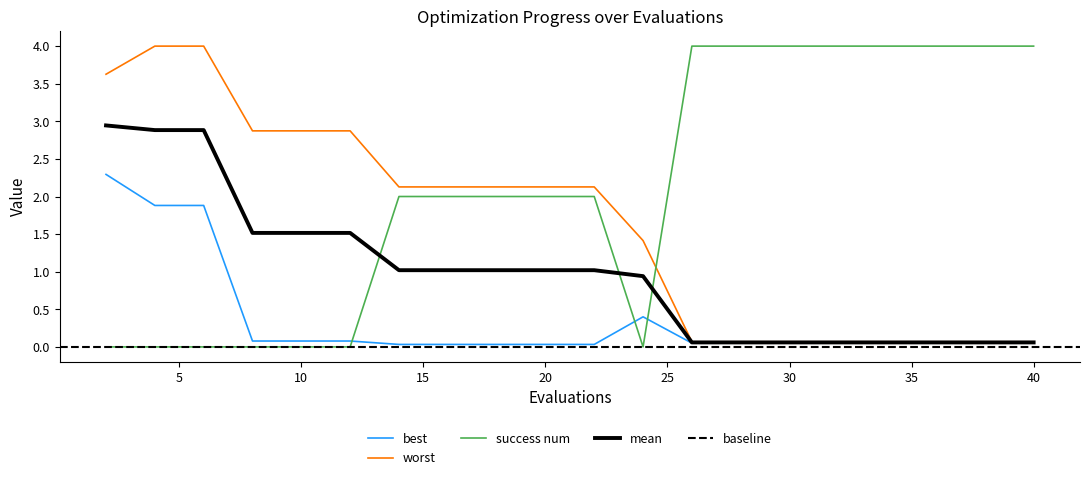

At which label is worst closest to 2?

14